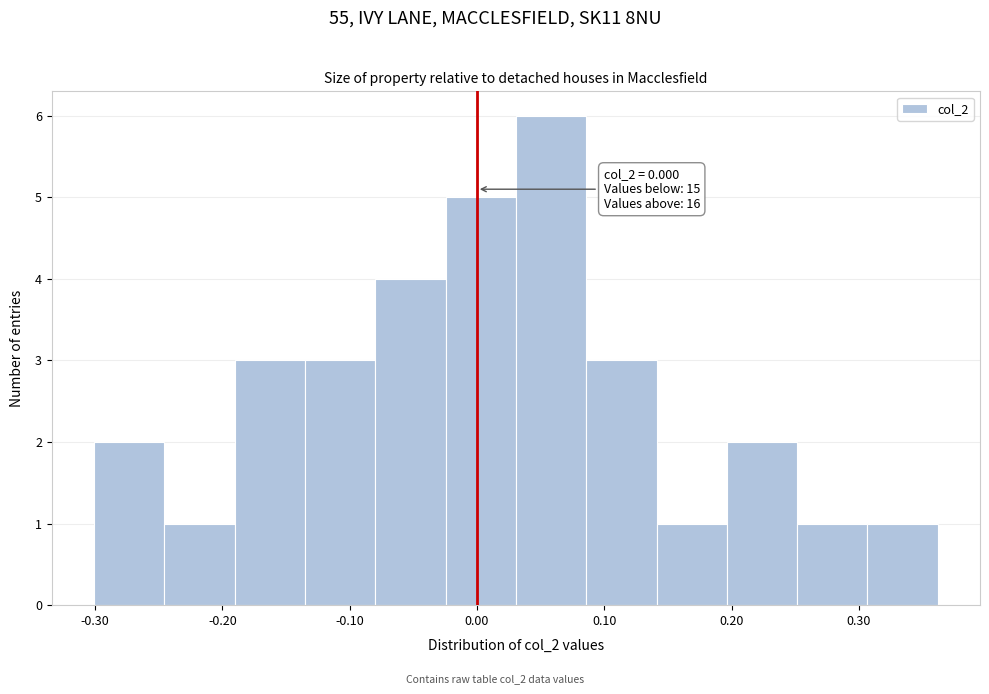

Over which range of the x-axis is the bar tallest?

0.03 to 0.09